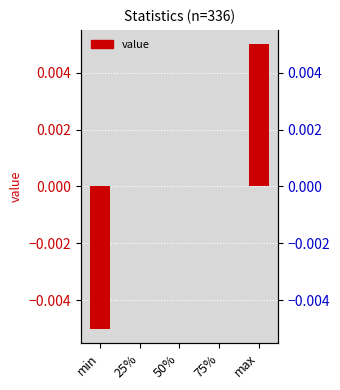

Where does the data first go above 0?

max